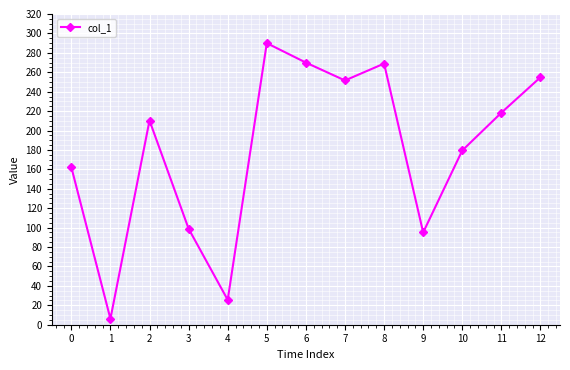

What is the sum of all values?

2331.2